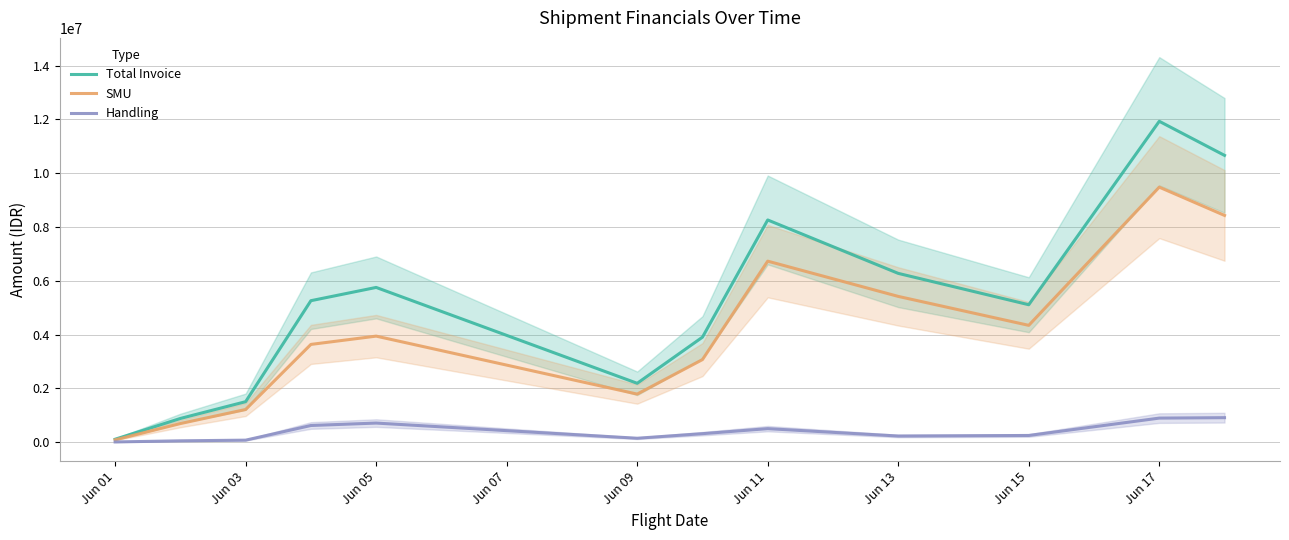

What is the lowest value of the Handling series?

5500.0